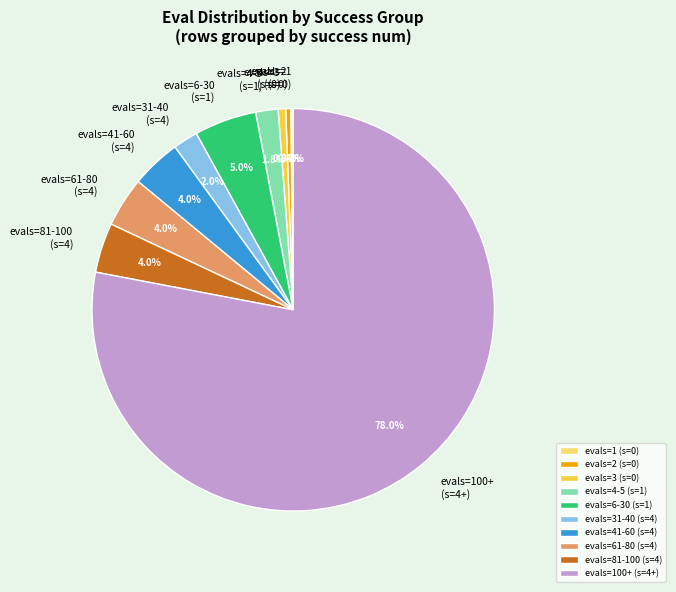

What is the majority slice?

evals=100+ (s=4+)